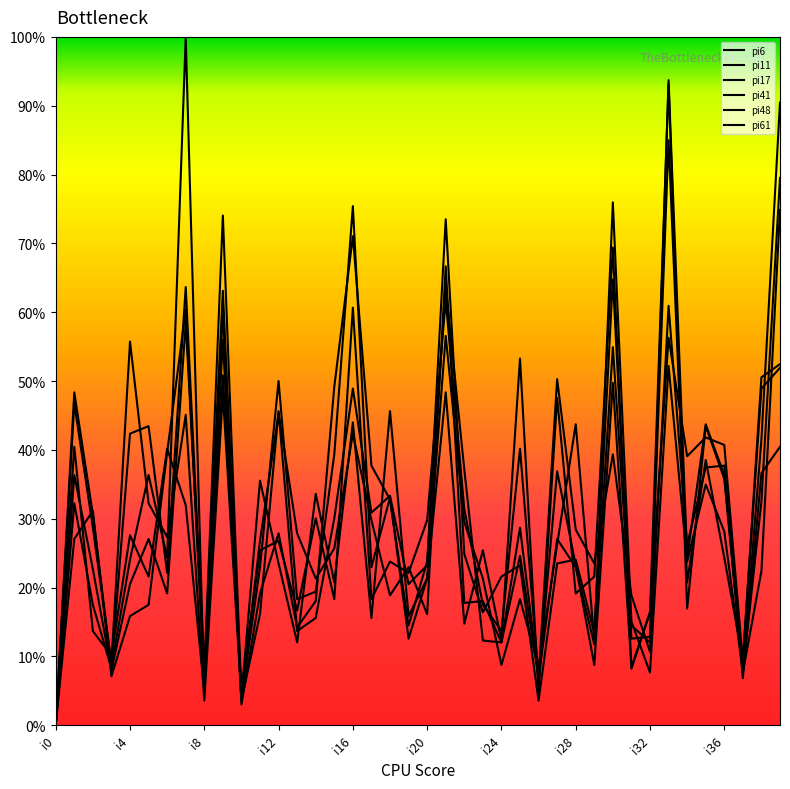

What are all the series names shown in the legend?

pi6, pi11, pi17, pi41, pi48, pi61